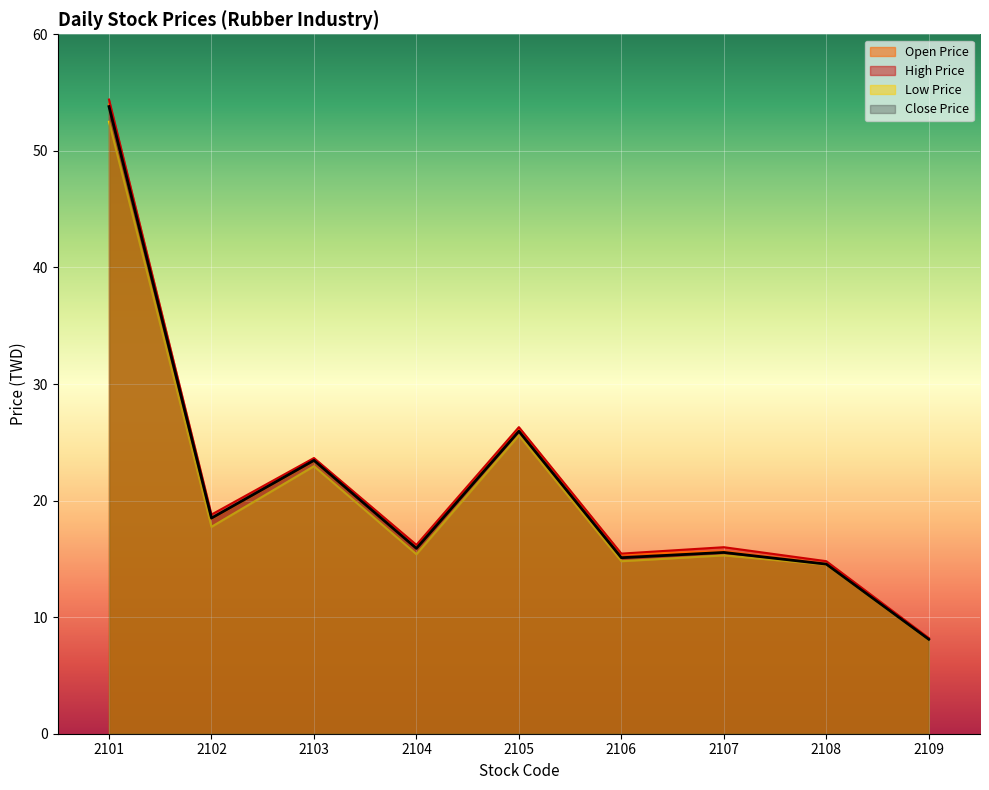

Between 2103 and 2106, which is larger?

2103